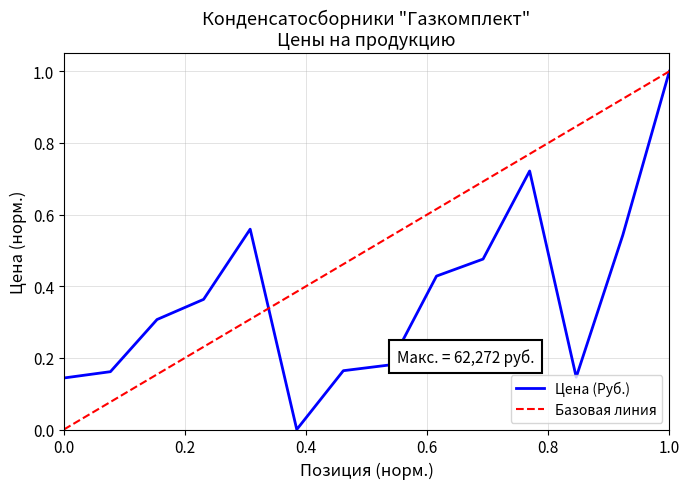

What is the maximum value shown in the chart?

1.0